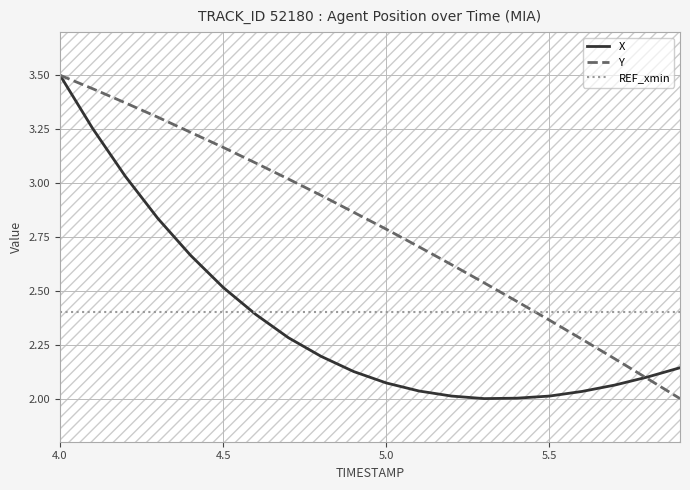

Does the chart display data point markers on the line(s)?

No